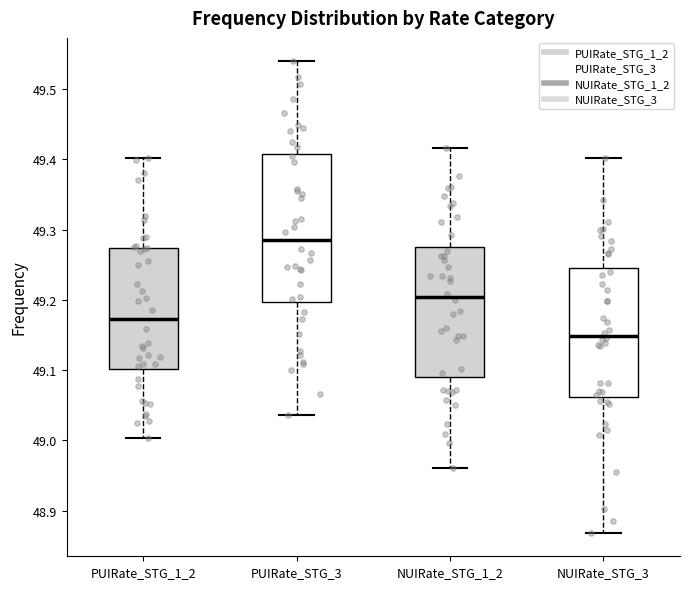

Reading left to right, transcribe this box plot: for each box, give where its median line is, the range the box spans, and where its two whiskers end, as read against the y-axis. The values are not printed on the chart, so give them approximately, as read against the axis.

PUIRate_STG_1_2: median 49.17, box 49.10 to 49.27, whiskers 49.00 to 49.40
PUIRate_STG_3: median 49.28, box 49.20 to 49.41, whiskers 49.04 to 49.54
NUIRate_STG_1_2: median 49.20, box 49.09 to 49.28, whiskers 48.96 to 49.42
NUIRate_STG_3: median 49.15, box 49.06 to 49.25, whiskers 48.87 to 49.40